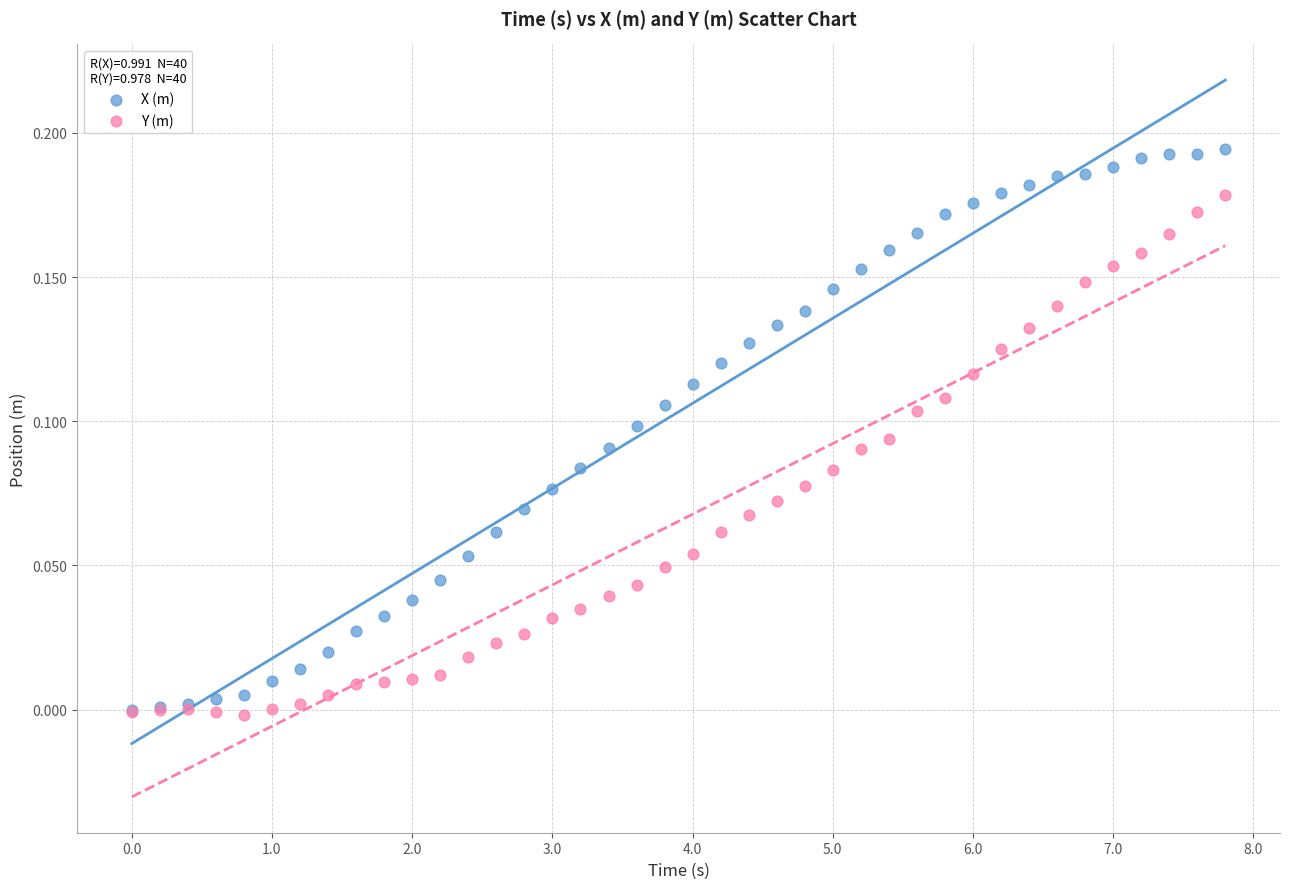

Which series contains the highest Y value?

X (m)